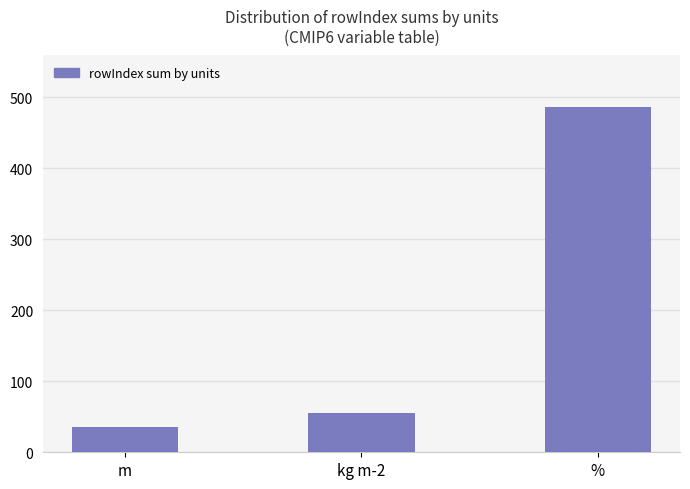

What is the difference between the second highest and minimum values?

20